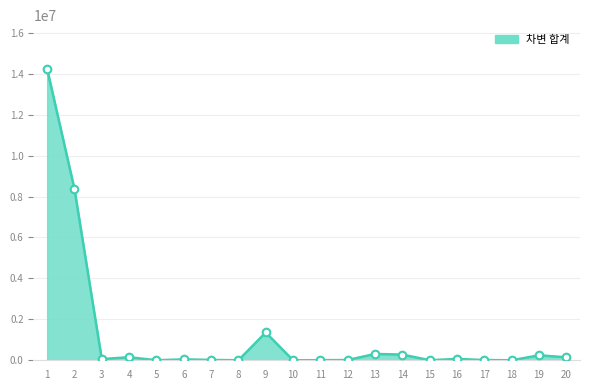

What is the change in value from 17 to 20?

+133289